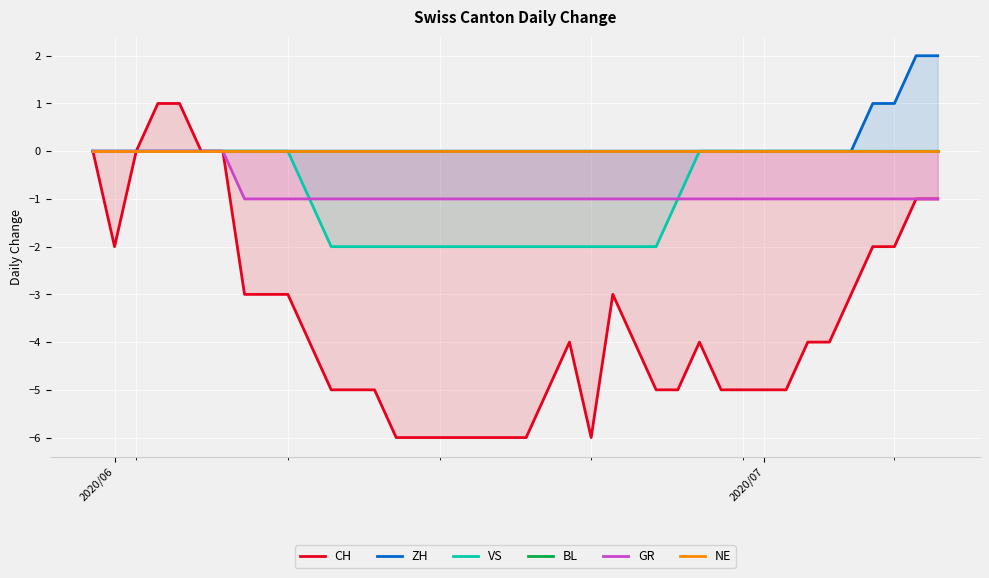

True or false: GR and VS intersect in this chart.

False